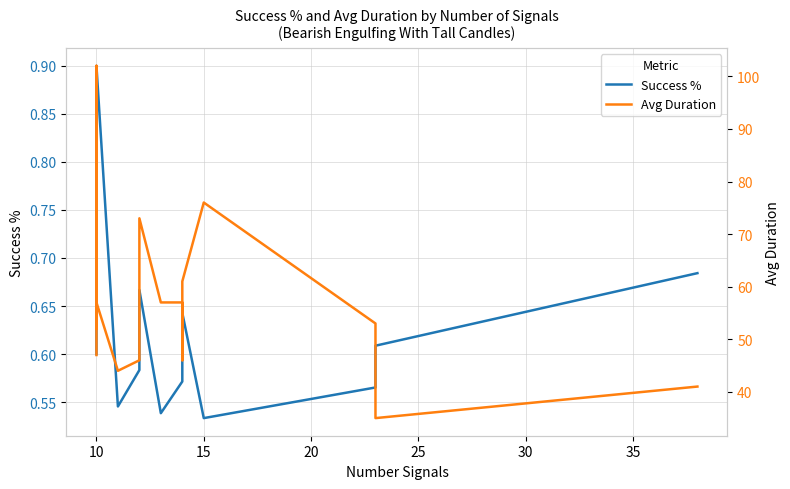

At which label does Avg Duration first exceed 53?

10